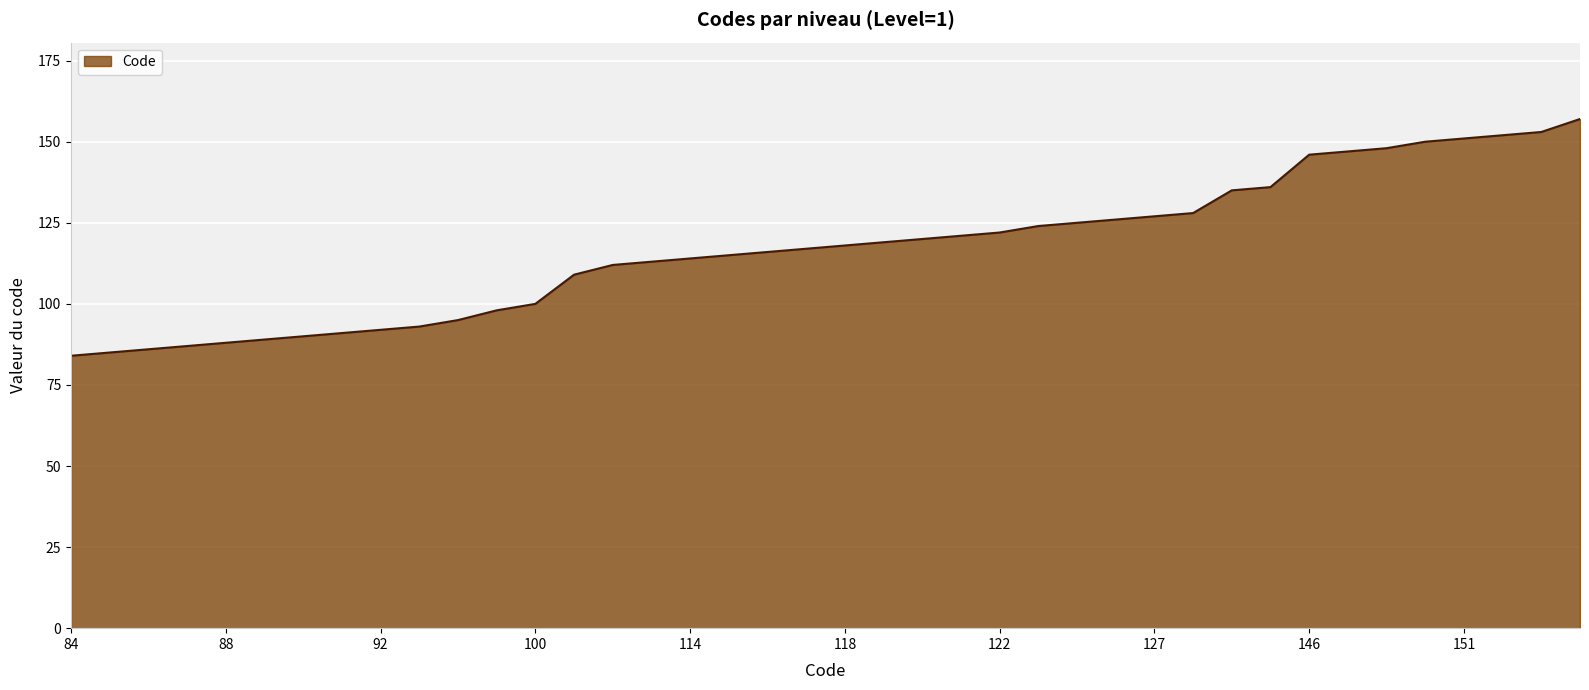

What is the greatest value displayed?

157